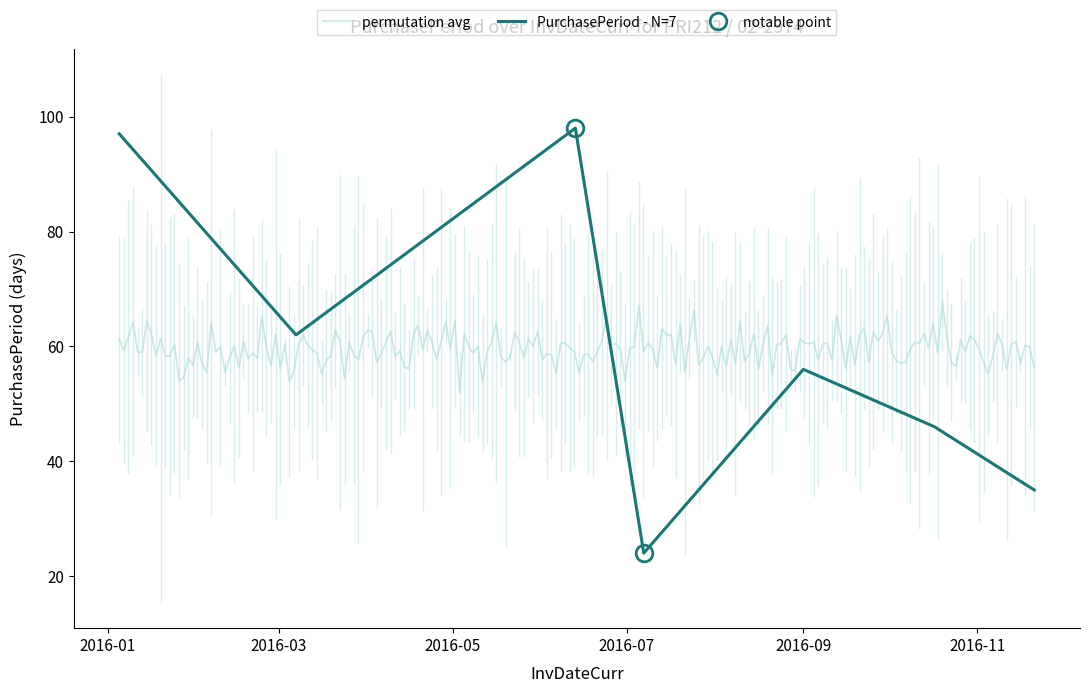

Does the chart display data point markers on the line(s)?

No